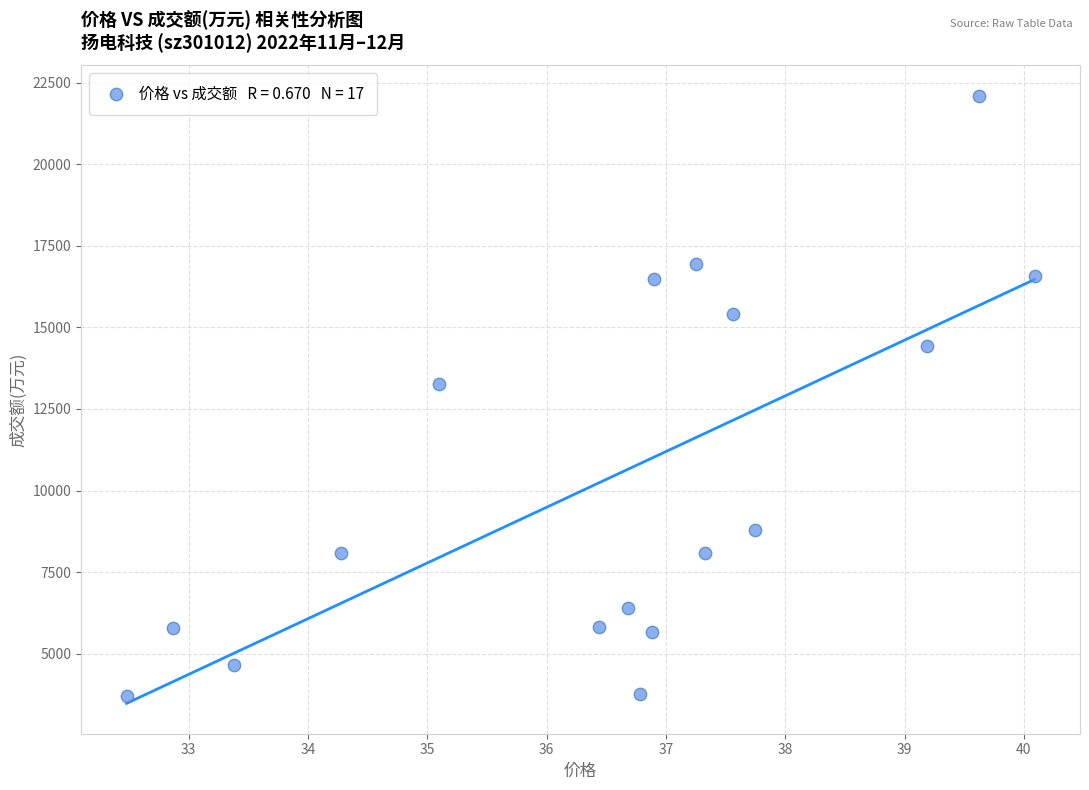

What is the range of Y values (max minus min)?

18404